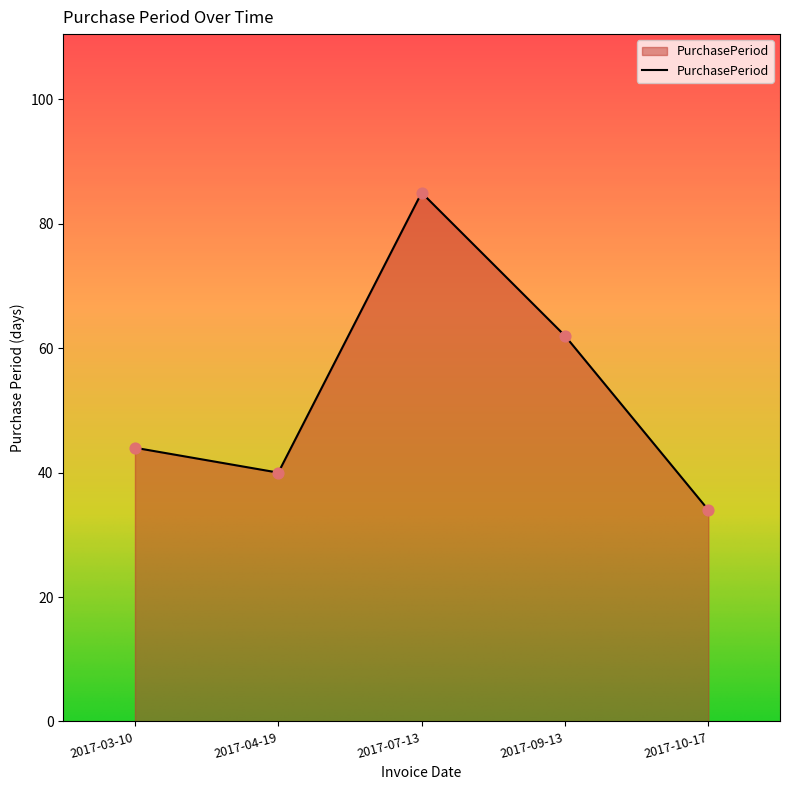

What is the ratio of the value at 2017-07-13 to the value at 2017-03-10?

1.9